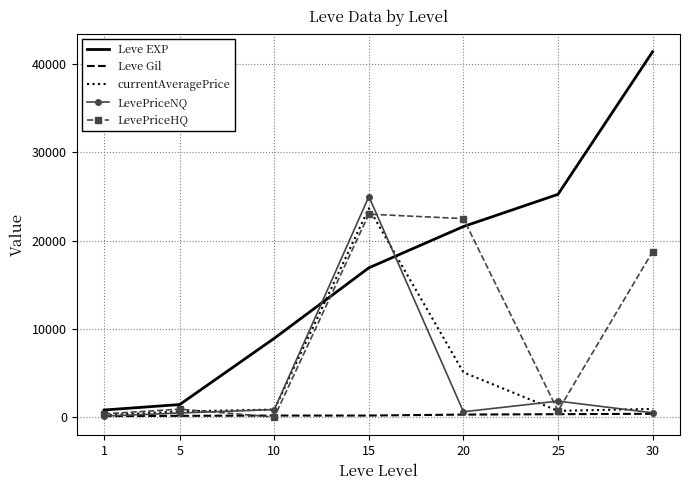

Which series has the largest range (max minus min)?

Leve EXP